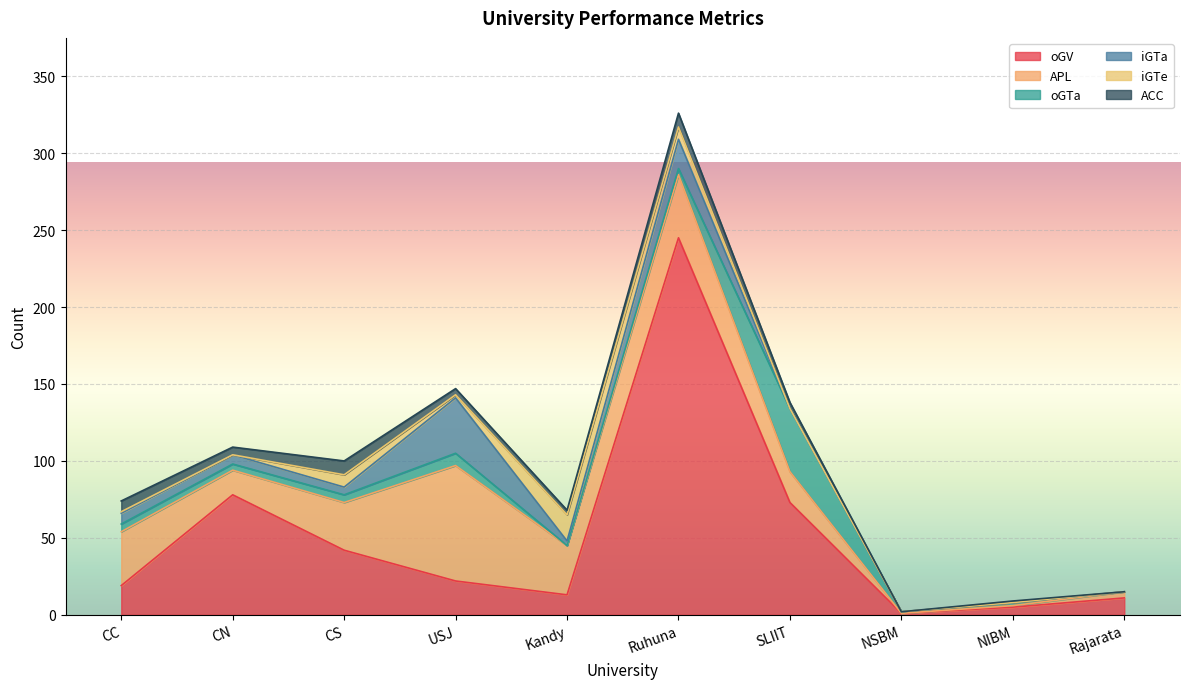

Reading left to right, extract all data points from this chart.

oGV: CC=19	CN=78	CS=42	USJ=22	Kandy=13	Ruhuna=245	SLIIT=73	NSBM=1	NIBM=5	Rajarata=11
APL: CC=35	CN=16	CS=31	USJ=75	Kandy=32	Ruhuna=41	SLIIT=20	NSBM=0	NIBM=1	Rajarata=4
oGTa: CC=5	CN=4	CS=5	USJ=8	Kandy=0	Ruhuna=4	SLIIT=41	NSBM=1	NIBM=2	Rajarata=0
iGTa: CC=7	CN=6	CS=5	USJ=36	Kandy=3	Ruhuna=19	SLIIT=0	NSBM=0	NIBM=0	Rajarata=0
iGTe: CC=1	CN=0	CS=8	USJ=2	Kandy=17	Ruhuna=8	SLIIT=0	NSBM=0	NIBM=0	Rajarata=0
ACC: CC=7	CN=5	CS=9	USJ=4	Kandy=3	Ruhuna=9	SLIIT=4	NSBM=0	NIBM=1	Rajarata=0